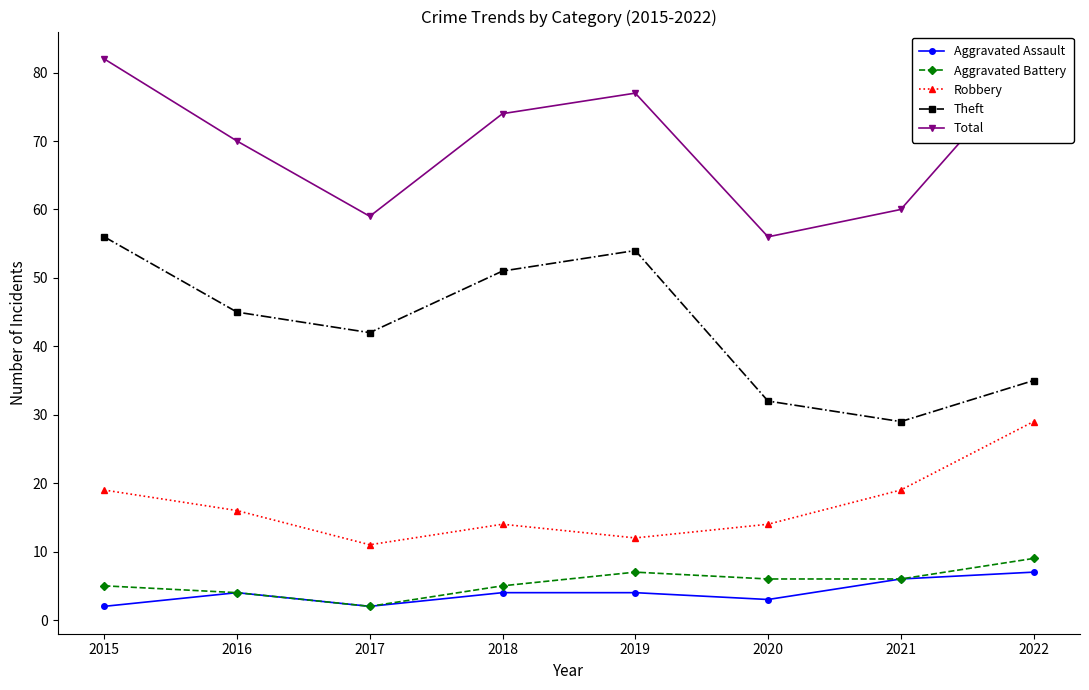

Reading right to left, extract all data points from this chart.

Aggravated Assault: 2022=7	2021=6	2020=3	2019=4	2018=4	2017=2	2016=4	2015=2
Aggravated Battery: 2022=9	2021=6	2020=6	2019=7	2018=5	2017=2	2016=4	2015=5
Robbery: 2022=29	2021=19	2020=14	2019=12	2018=14	2017=11	2016=16	2015=19
Theft: 2022=35	2021=29	2020=32	2019=54	2018=51	2017=42	2016=45	2015=56
Total: 2022=82	2021=60	2020=56	2019=77	2018=74	2017=59	2016=70	2015=82